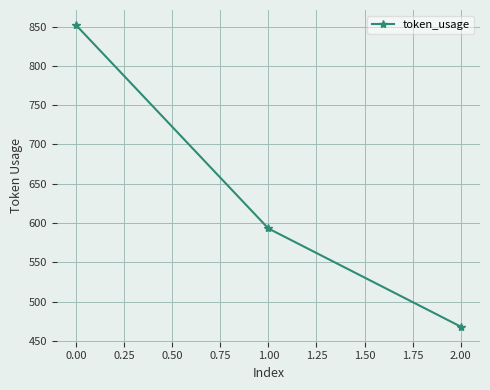

The value at 2.00 is 219. True or false?

False